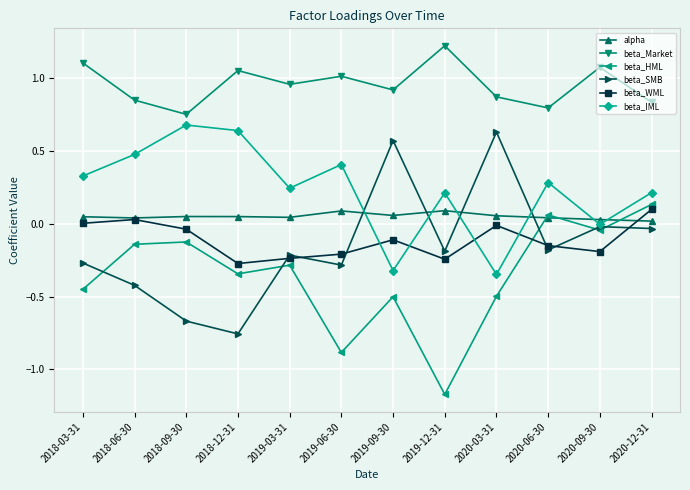

What is the sum of all beta_SMB values?

-1.8